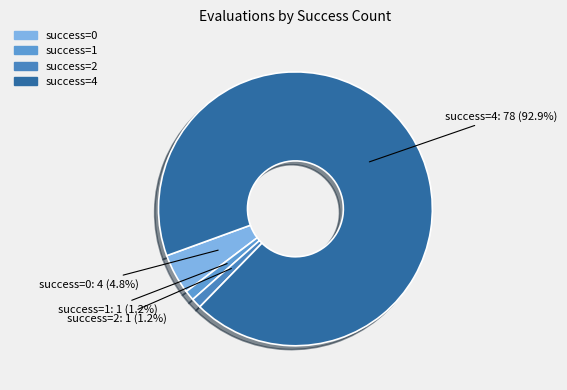

Is there a majority slice in this chart?

Yes